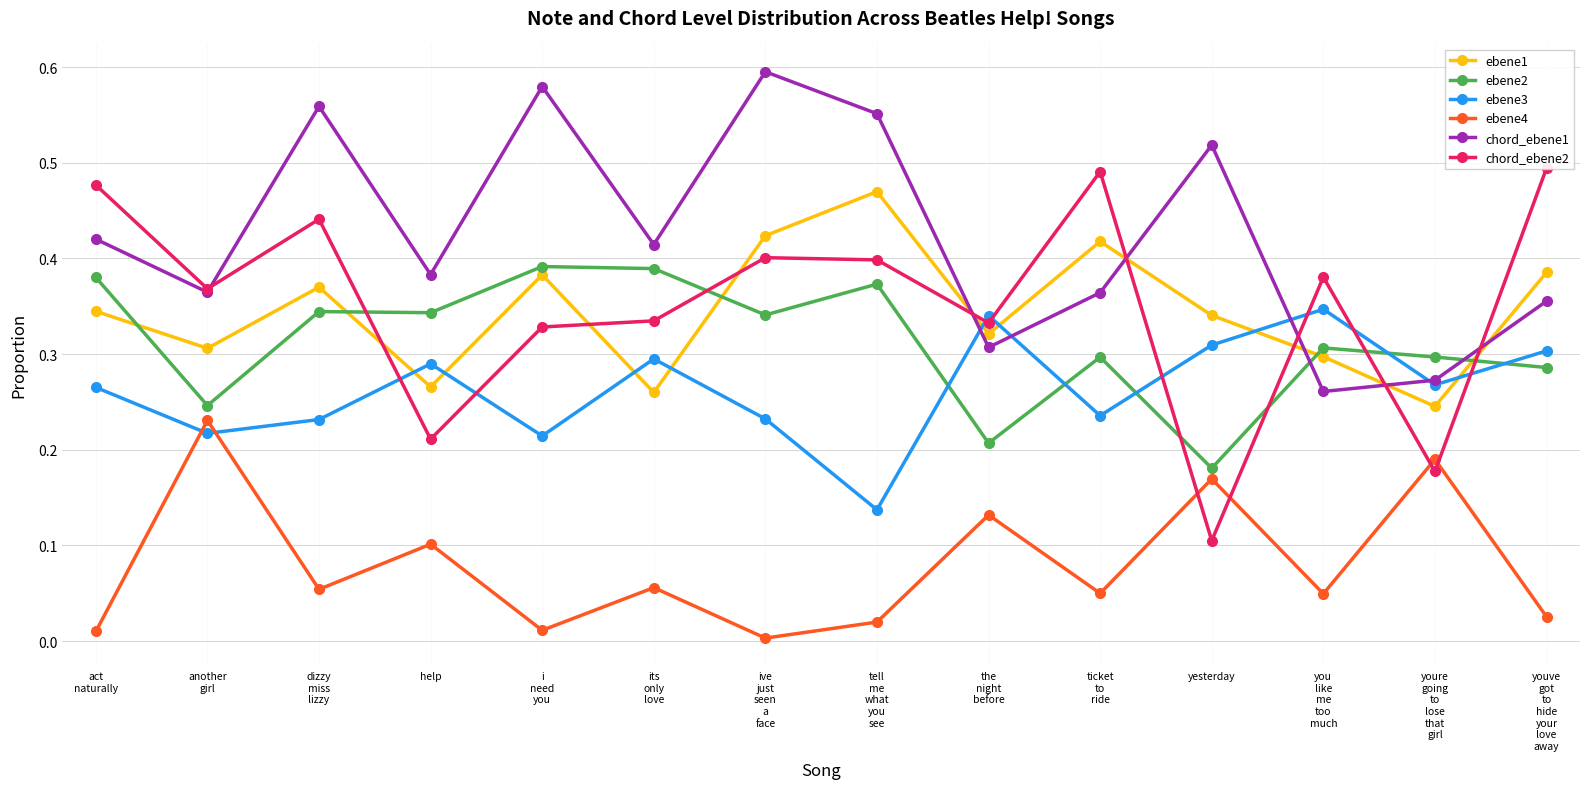

What is the difference between the chord_ebene1 values at i
need
you and you
like
me
too
much?

0.3